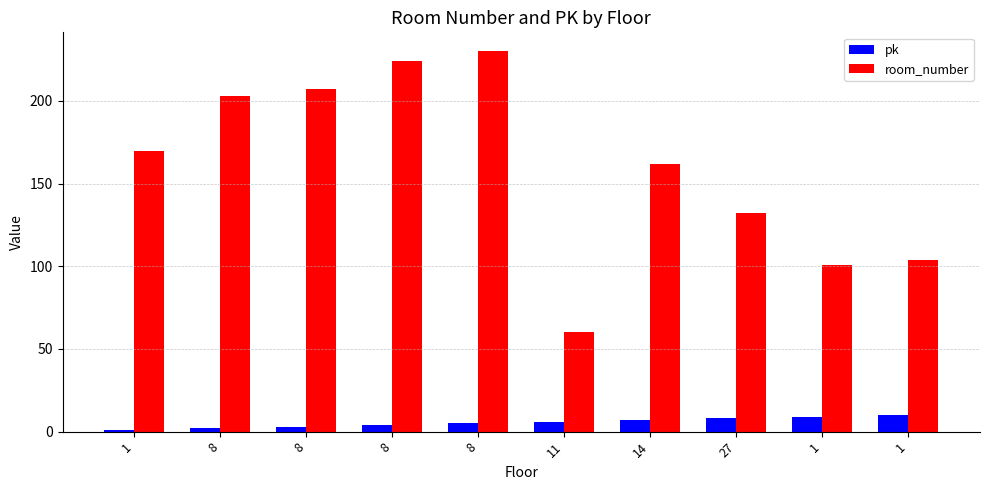

What are all the series names shown in the legend?

pk, room_number